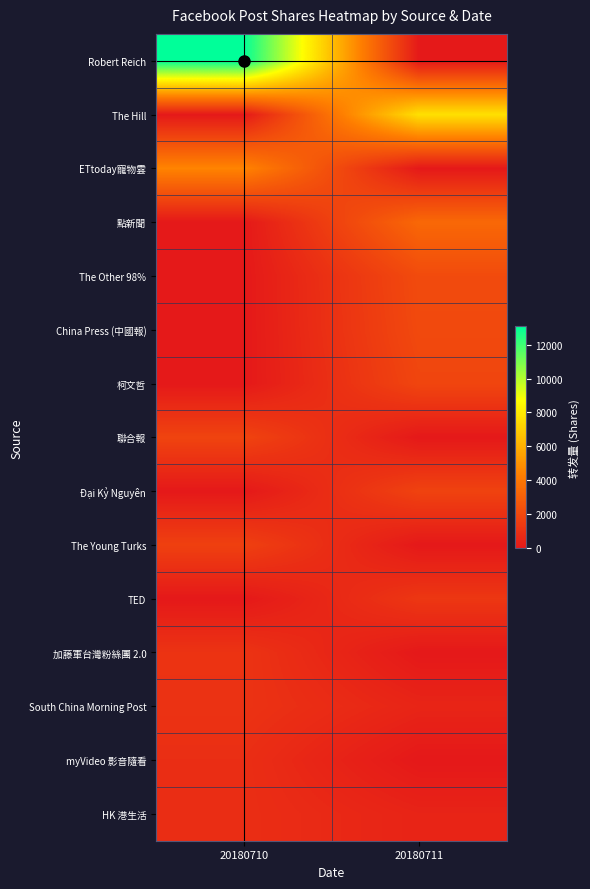

At 20180711, list the series in order from largest to smallest.

The Hill, 點新聞, The Other 98%, China Press (中國報), 柯文哲, Đại Kỷ Nguyên, TED, South China Morning Post, HK 港生活, Robert Reich, ETtoday寵物雲, 聯合報, The Young Turks, 加藤軍台灣粉絲團 2.0, myVideo 影音隨看